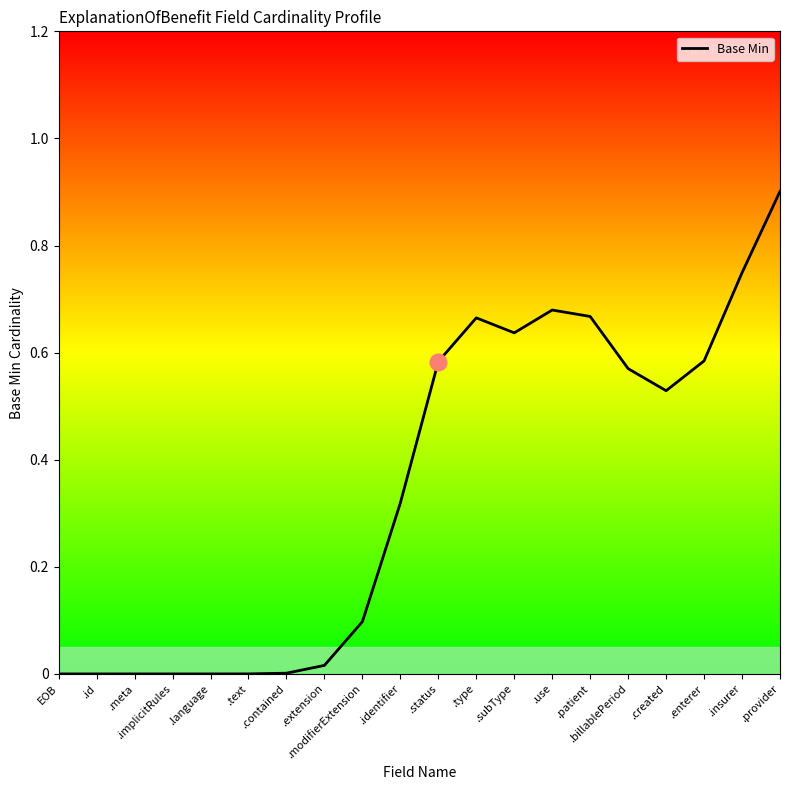

What is the greatest value displayed?

0.9